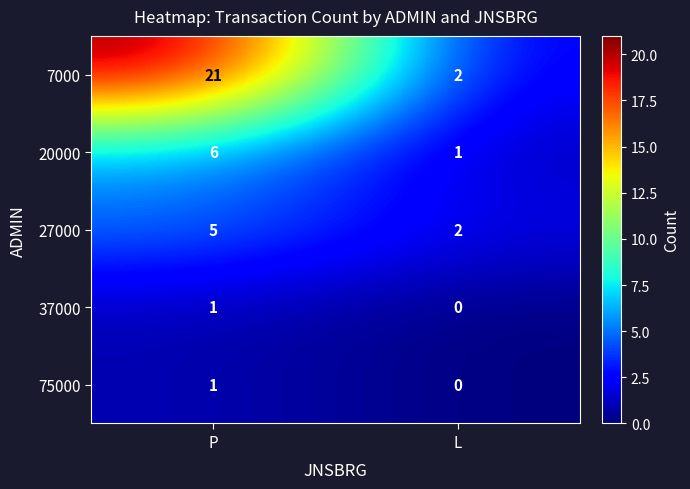

The value of 27000 at P is 2. True or false?

False